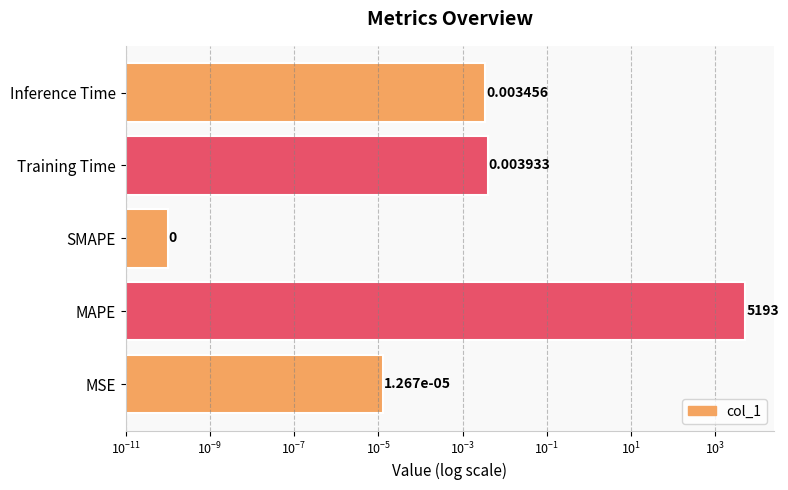

How many bars are there in total?

5